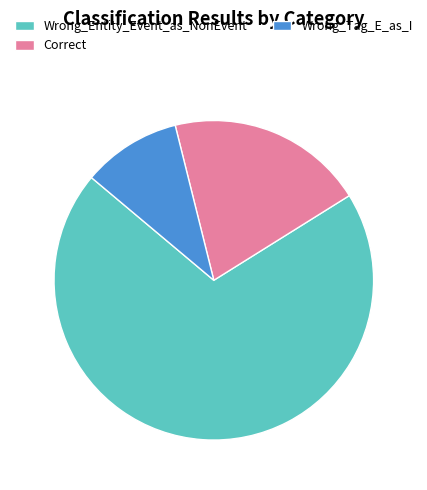

Approximately how many times larger is the value at Correct compared to Wrong_Tag_E_as_I?

2.0